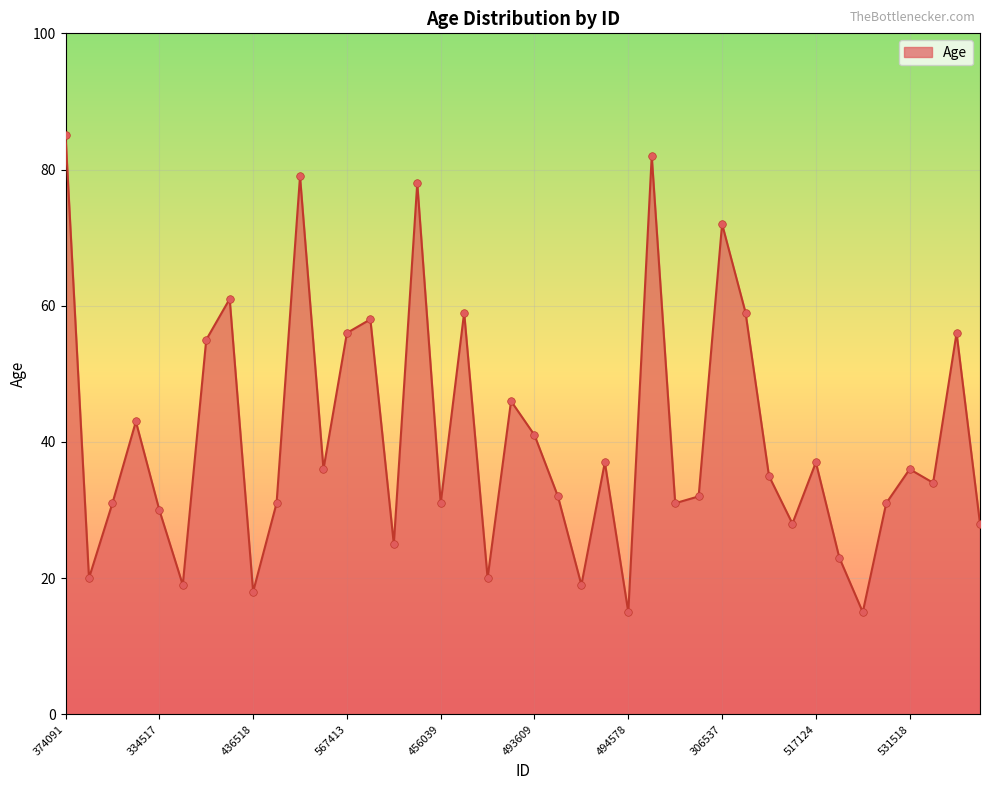

What is the difference between the maximum and minimum values?

70